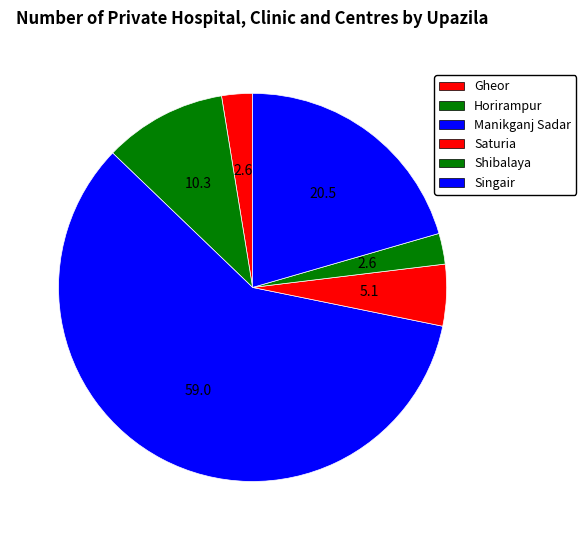

Count the number of slices in the pie.

6